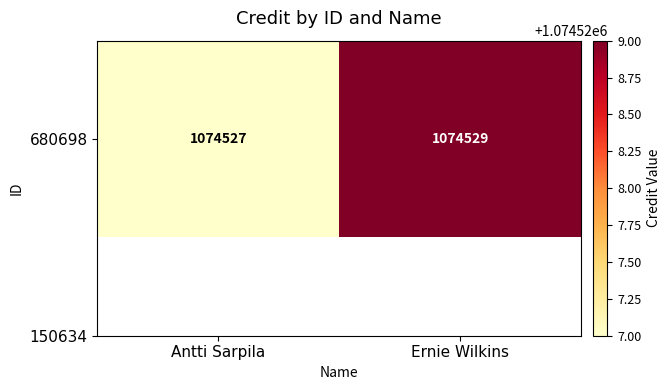

Which label corresponds to the smallest value in the chart?

Antti Sarpila